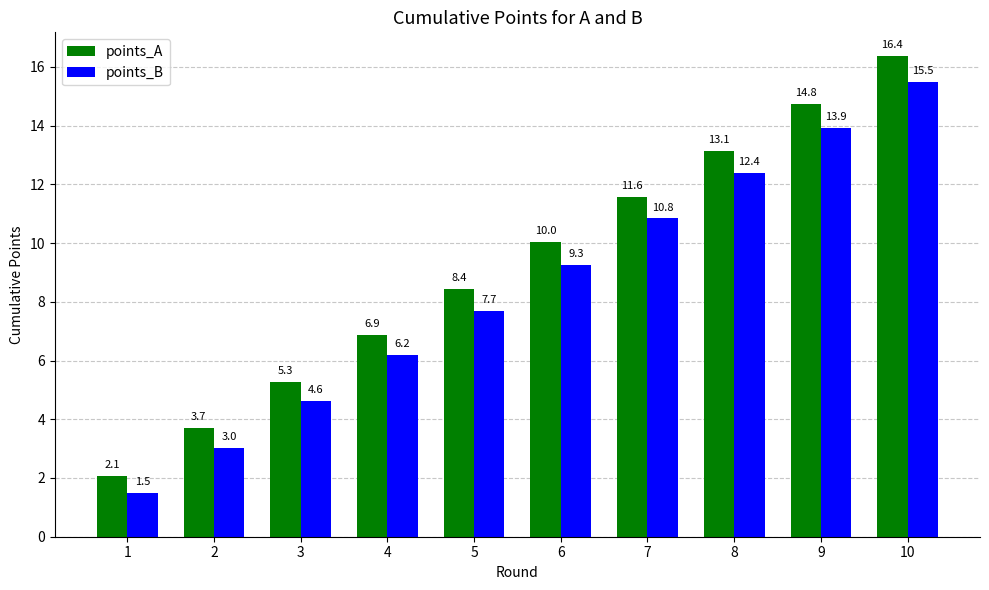

Reading left to right, what are all the values shown in this chart?

points_A: 1=2.1	2=3.7	3=5.3	4=6.9	5=8.4	6=10.0	7=11.6	8=13.1	9=14.8	10=16.4
points_B: 1=1.5	2=3.0	3=4.6	4=6.2	5=7.7	6=9.3	7=10.8	8=12.4	9=13.9	10=15.5